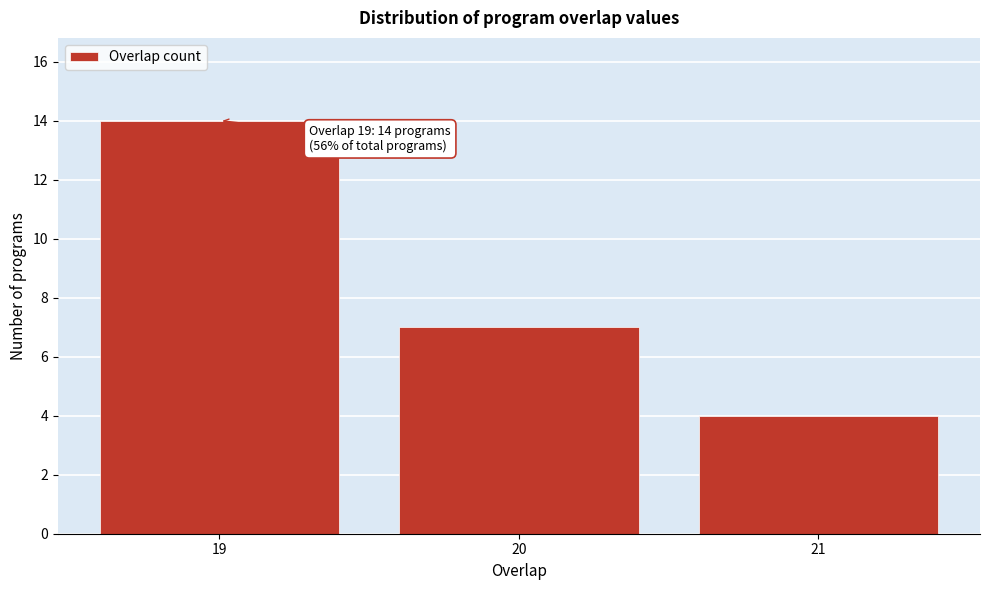

Reading left to right, transcribe all the data shown in this chart.

14	7	4